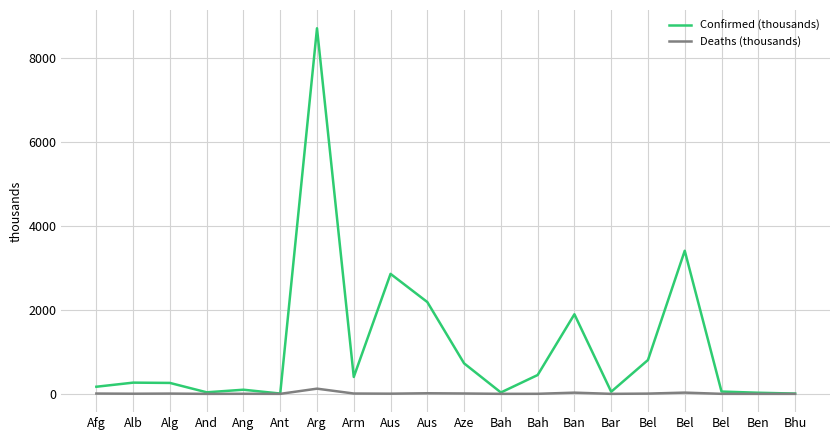

Is this an area chart (filled region under the line)?

No